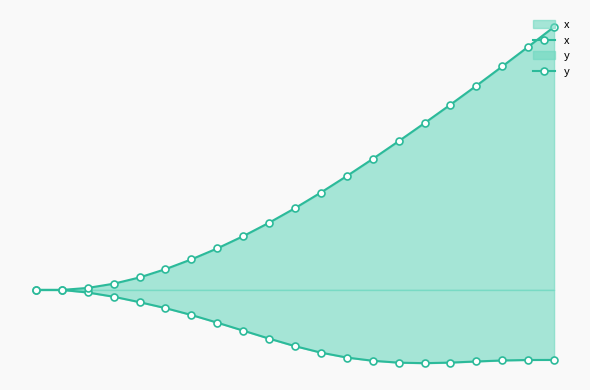

Reading left to right, list all the values displayed in this chart.

x: 0.0	0.0	-0.0	-0.0	-0.0	-0.0	-0.0	-0.0	-0.0	-0.0	-0.0	-0.0	-0.1	-0.1	-0.1	-0.1	-0.1	-0.1	-0.1	-0.1	-0.1
y: 0.0	0.0	0.0	0.0	0.0	0.0	0.0	0.0	0.0	0.1	0.1	0.1	0.1	0.1	0.1	0.1	0.1	0.2	0.2	0.2	0.2